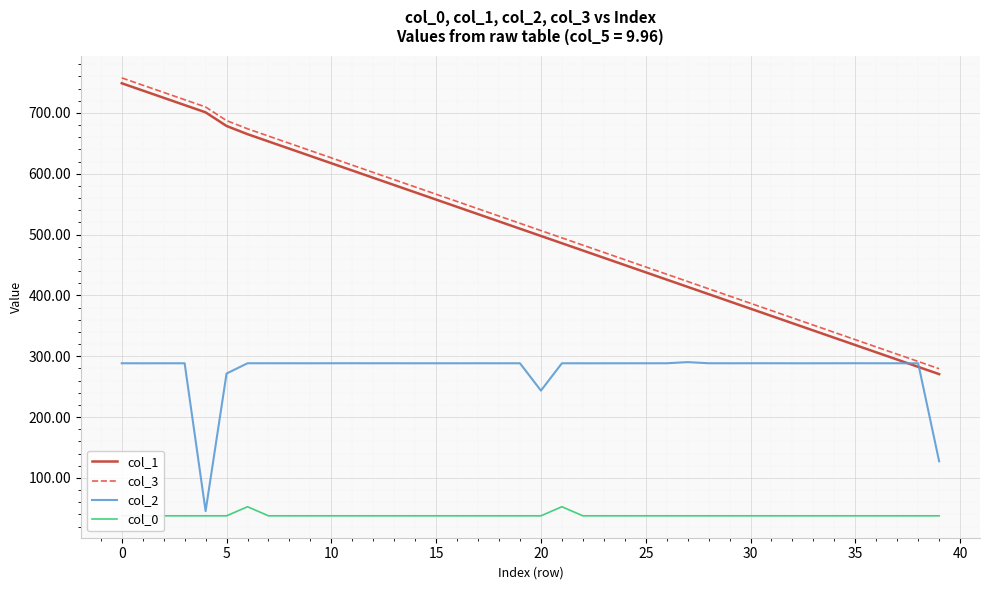

Read the col_1 value at 25.

437.9